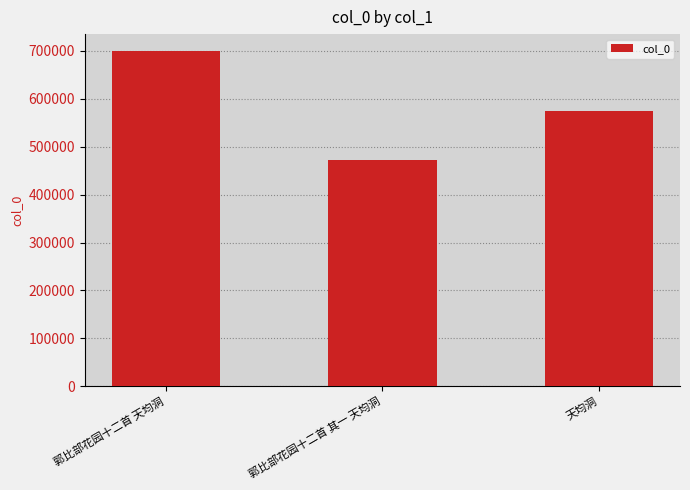

Rank the categories by value from highest to lowest.

郭比部花园十二首 天均洞, 天均洞, 郭比部花园十二首 其一 天均洞